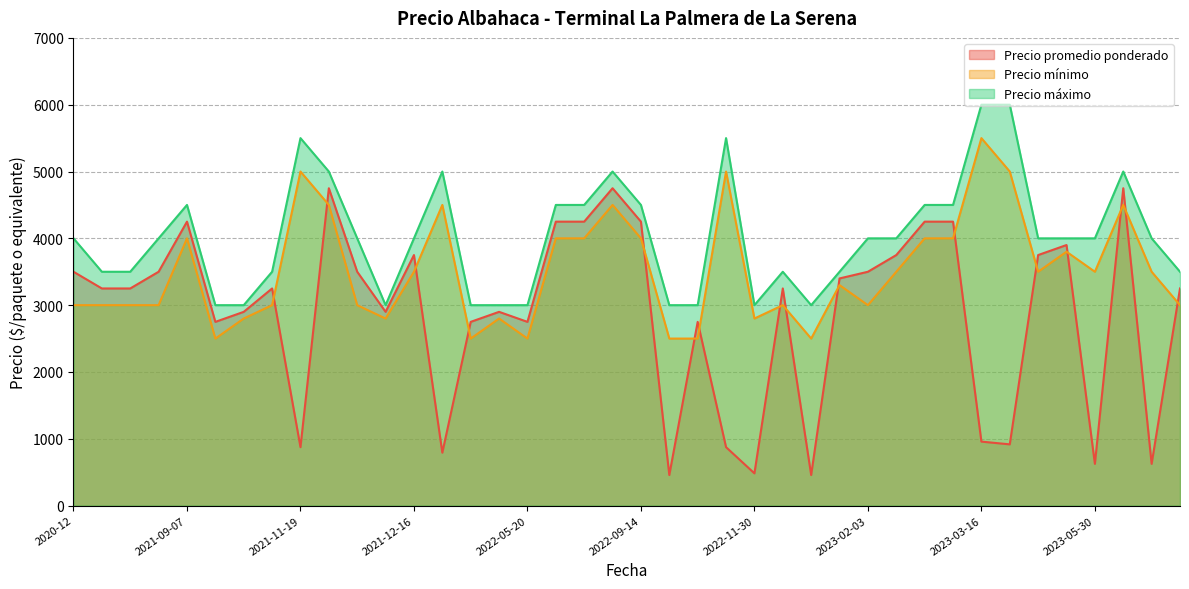

What value does the Precio máximo series have at 2023-02-17?

4000